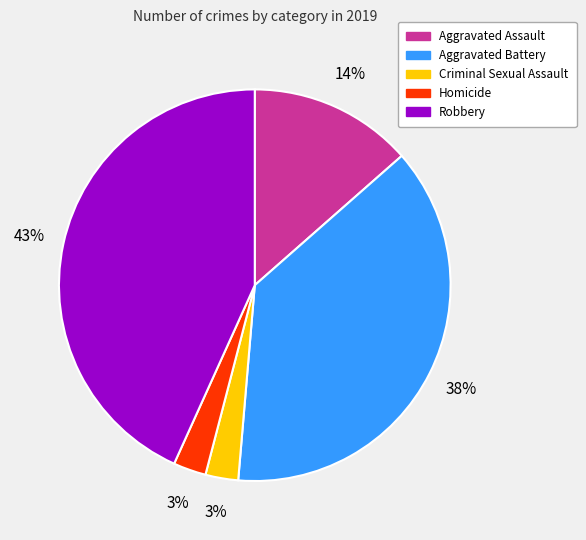

Count the number of slices in the pie.

5